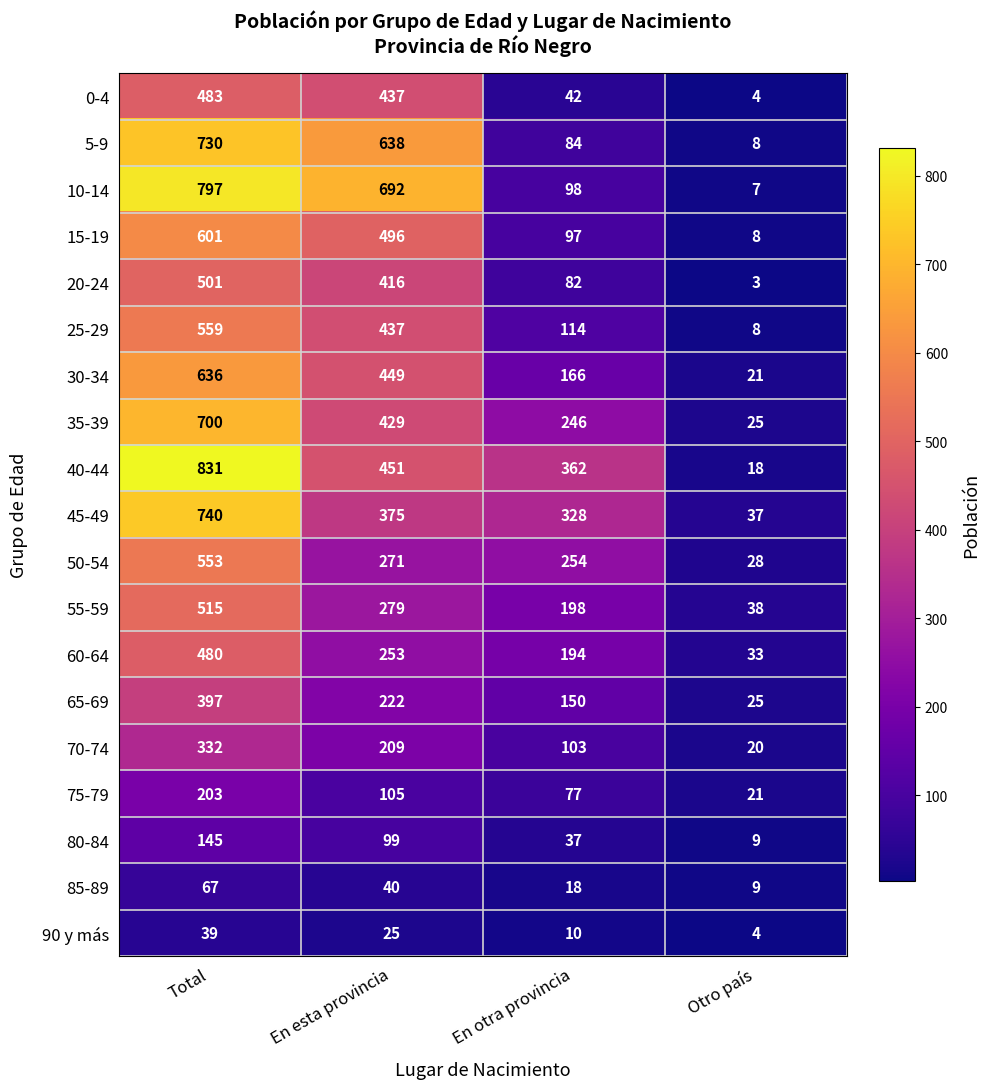

Which label corresponds to the smallest value in the chart?

Otro país